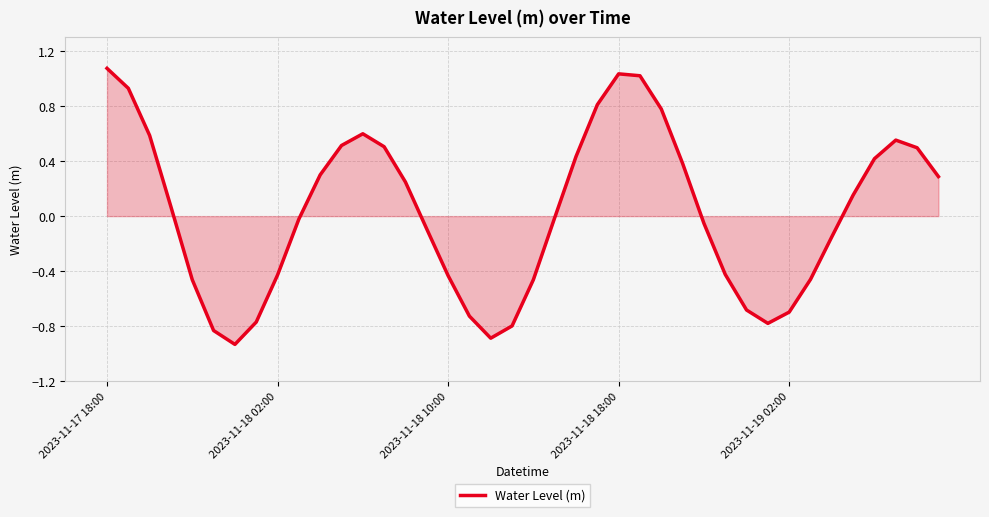

What is the difference between the maximum and minimum values?

2.0